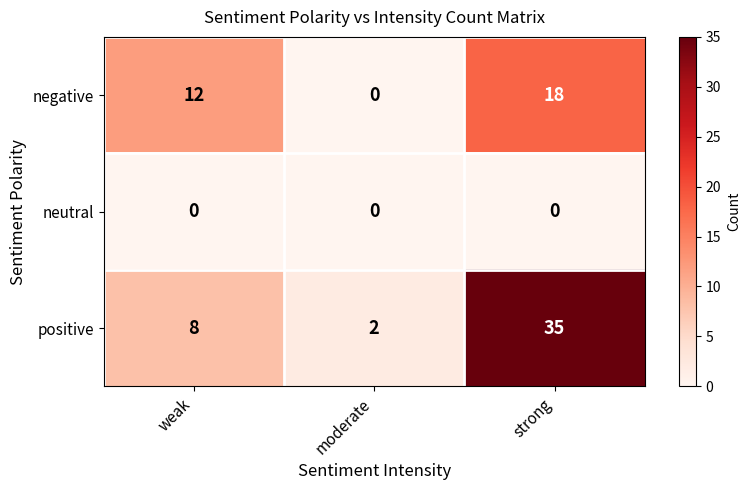

Reading right to left, what are all the values shown in this chart?

negative: 18	0	12
neutral: 0	0	0
positive: 35	2	8